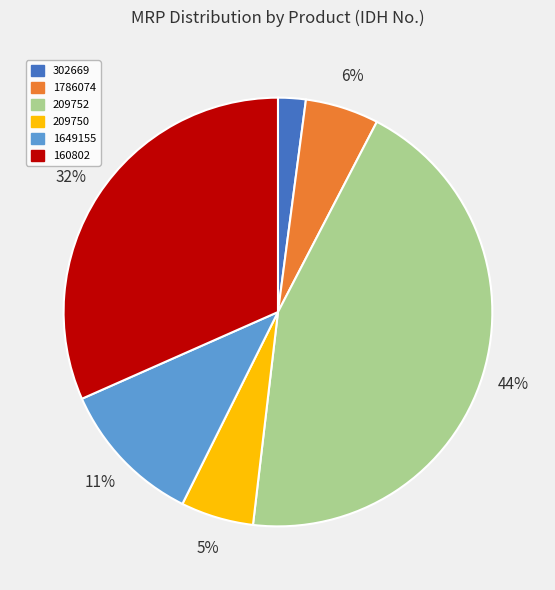

To the nearest percent, what percentage of the pie is 302669?

2%